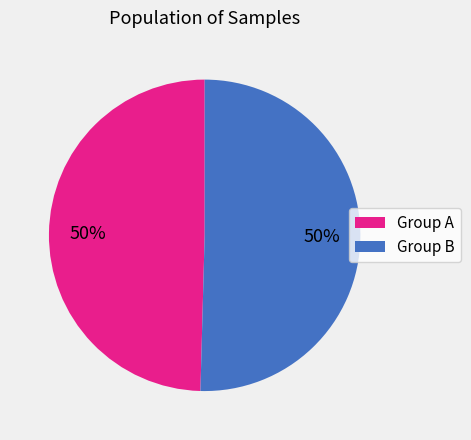

Combined, do Group B and Group A account for over 50%?

Yes